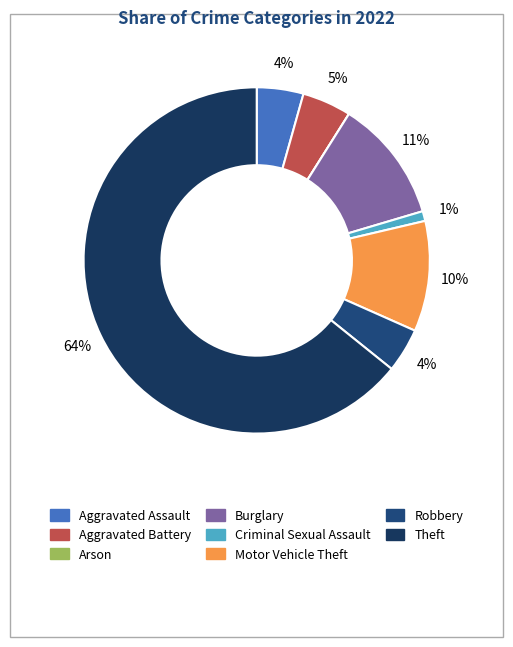

How much of the chart is everything except Motor Vehicle Theft?

89.7%